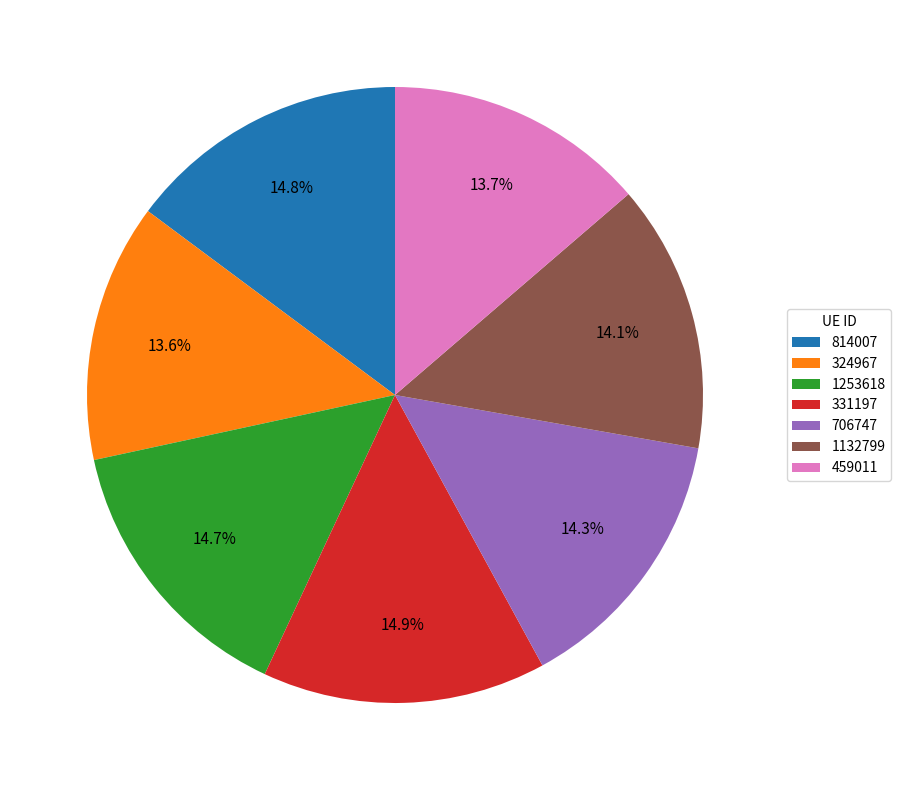

To the nearest percent, what is the average slice percentage?

14%